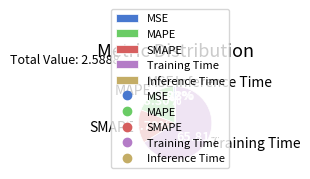

Is it true that Inference Time is 11% of the pie?

False